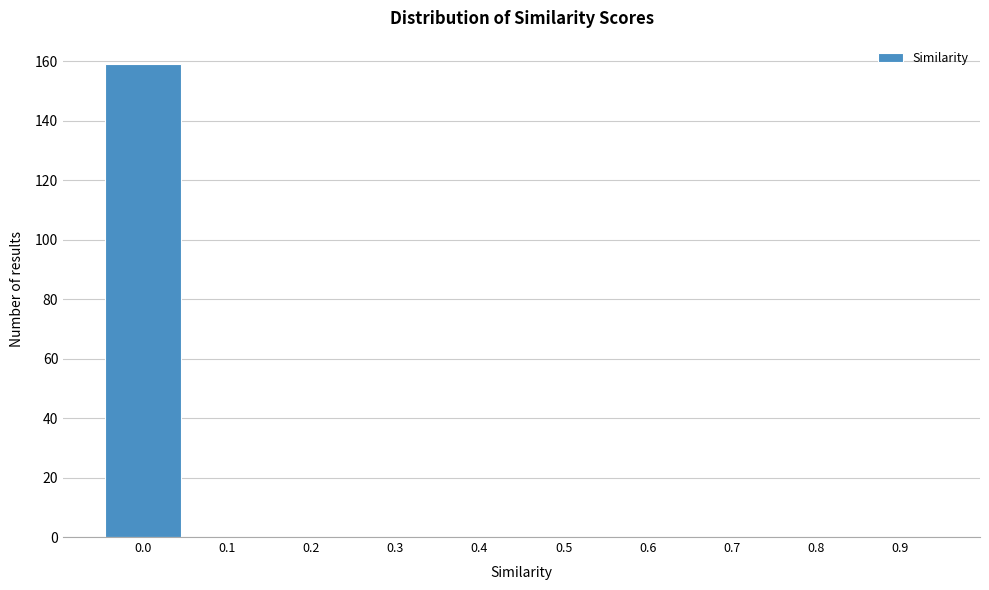

Reading left to right, extract all data points from this chart.

0.0=159	0.1=0	0.2=0	0.3=0	0.4=0	0.5=0	0.6=0	0.7=0	0.8=0	0.9=0